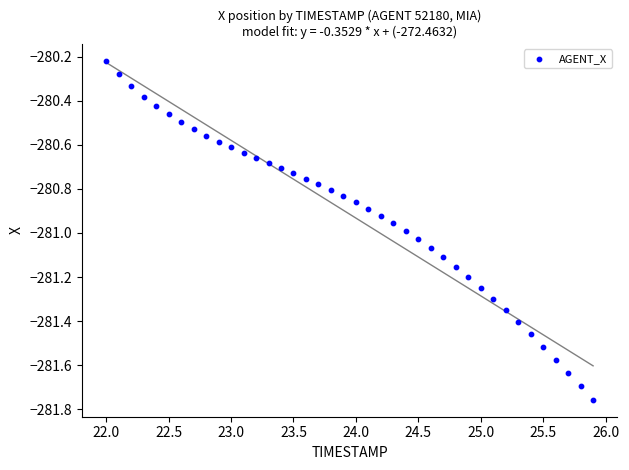

What is the range of Y values (max minus min)?

1.5